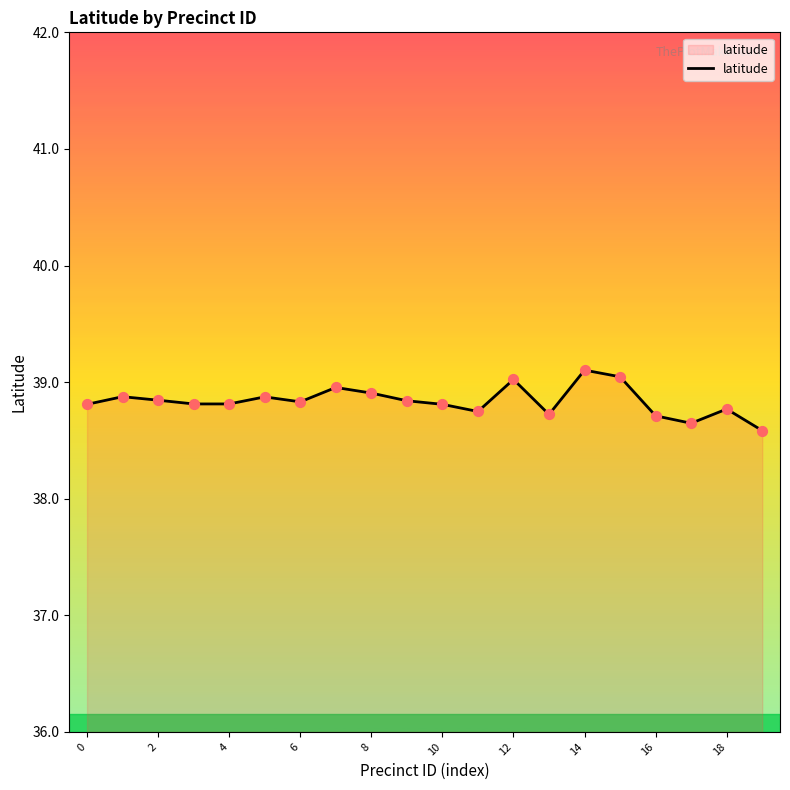

What is the maximum value shown in the chart?

39.1